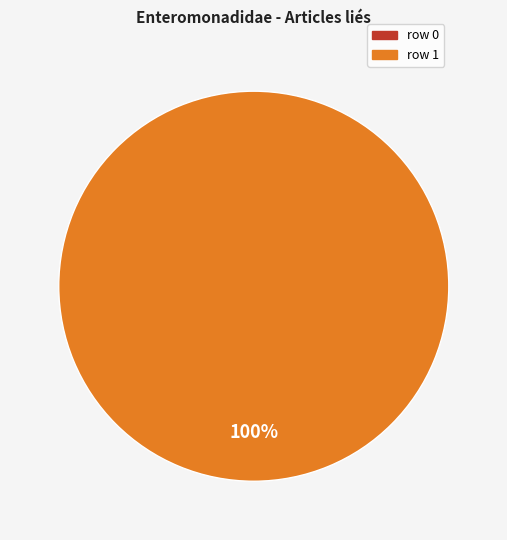

How many slices are in this pie chart?

2